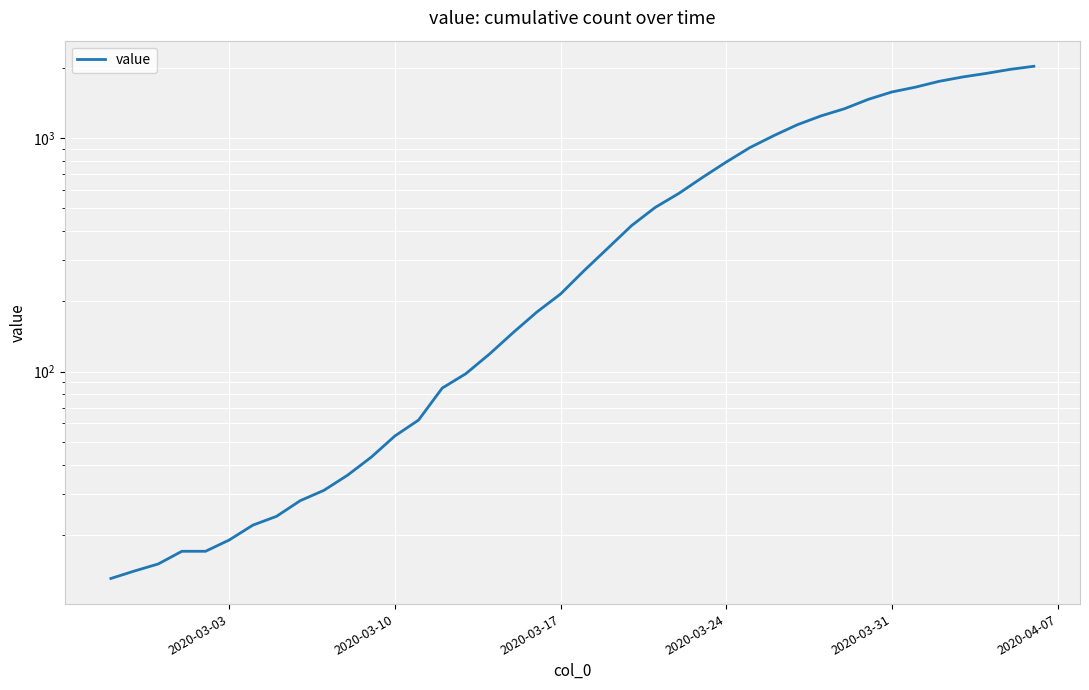

Reading right to left, what are all the values shown in this chart?

2032	1971	1895	1829	1752	1654	1577	1466	1337	1245	1141	1024	911	790	679	580	505	422	338	271	215	180	147	119	98	85	62	53	43	36	31	28	24	22	19	17	17	15	14	13